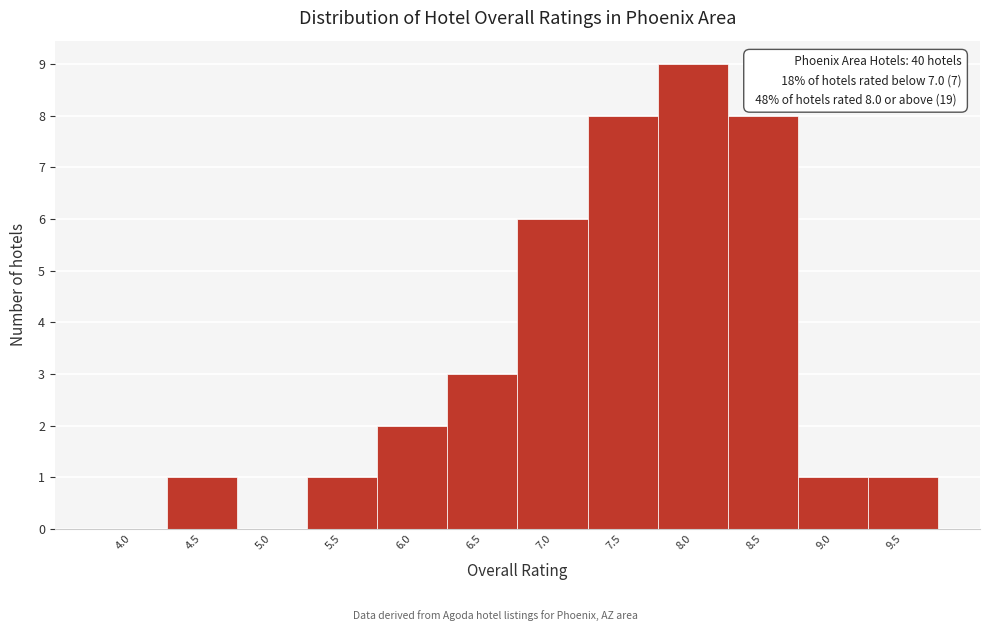

Reading left to right, transcribe all the data shown in this chart.

4.0=0	4.5=1	5.0=0	5.5=1	6.0=2	6.5=3	7.0=6	7.5=8	8.0=9	8.5=8	9.0=1	9.5=1